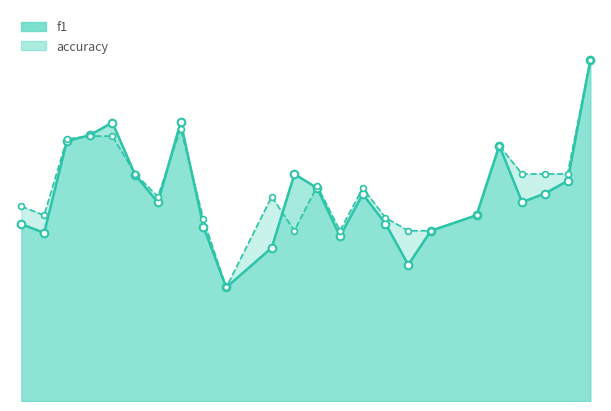

Is the value of f1 at 7 greater than the value of accuracy at 9?

Yes